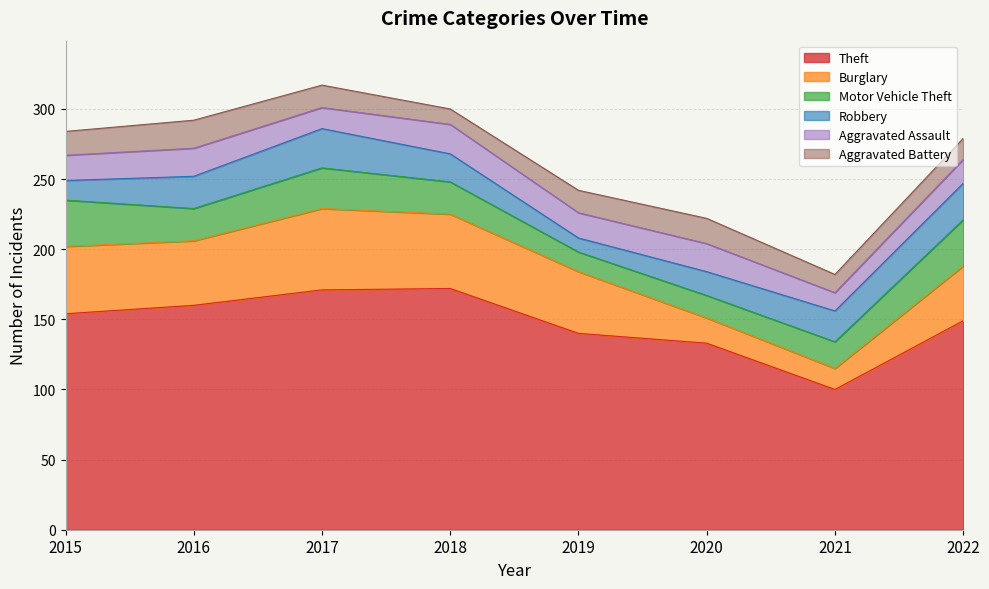

List the series in order of their peak value, lowest first.

Aggravated Battery, Aggravated Assault, Robbery, Motor Vehicle Theft, Burglary, Theft